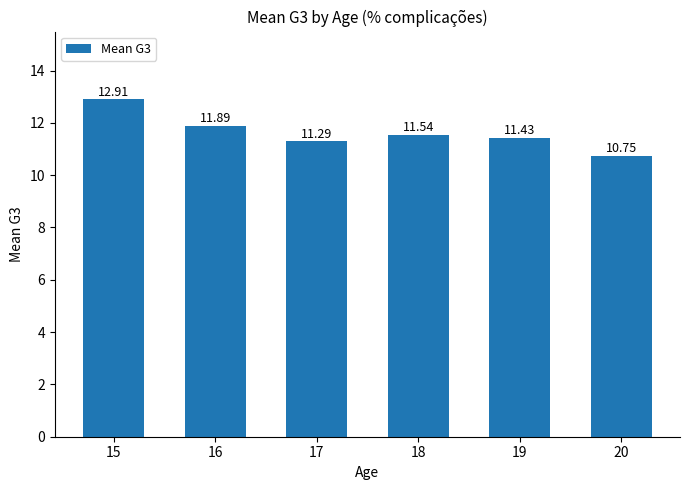

Where is the data nearest to the value 11?

20